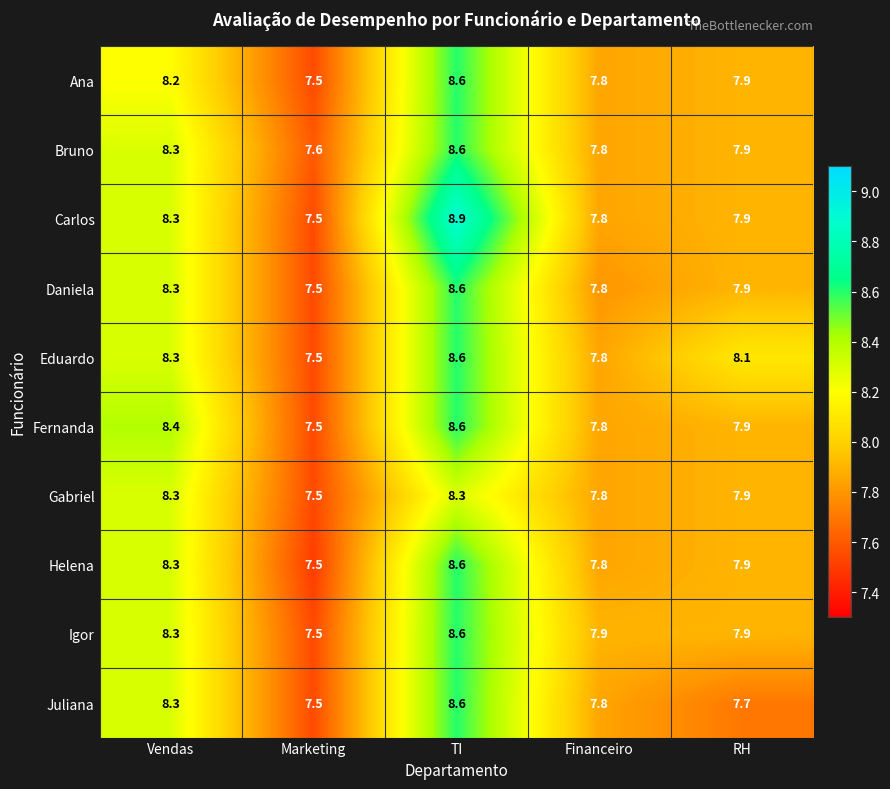

The Gabriel series shows 8.3 at Vendas. True or false?

True